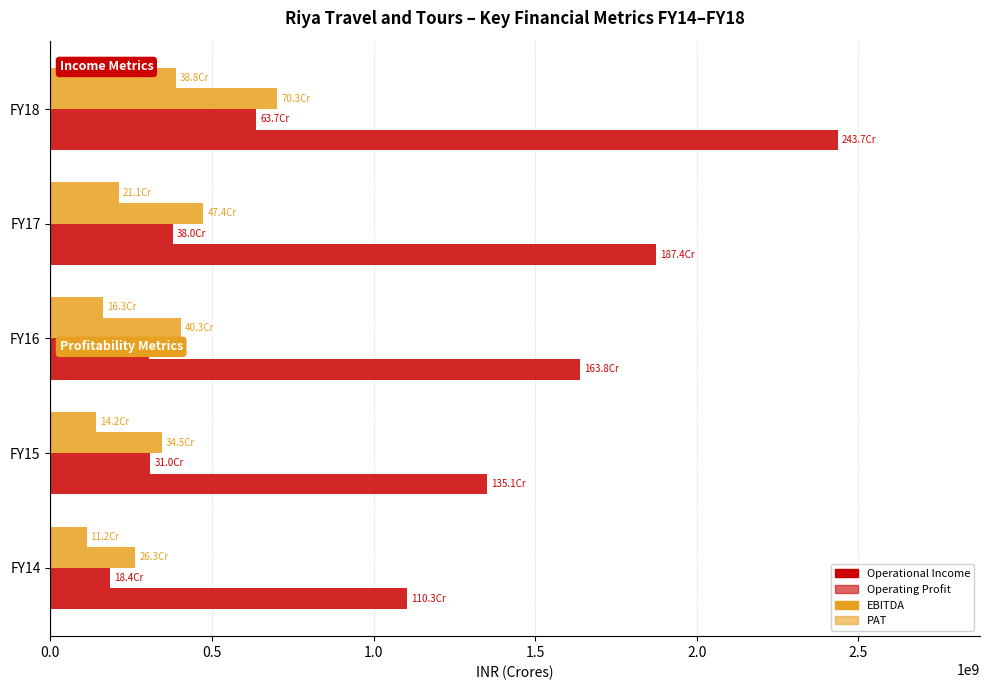

How many categories are shown in the chart?

5